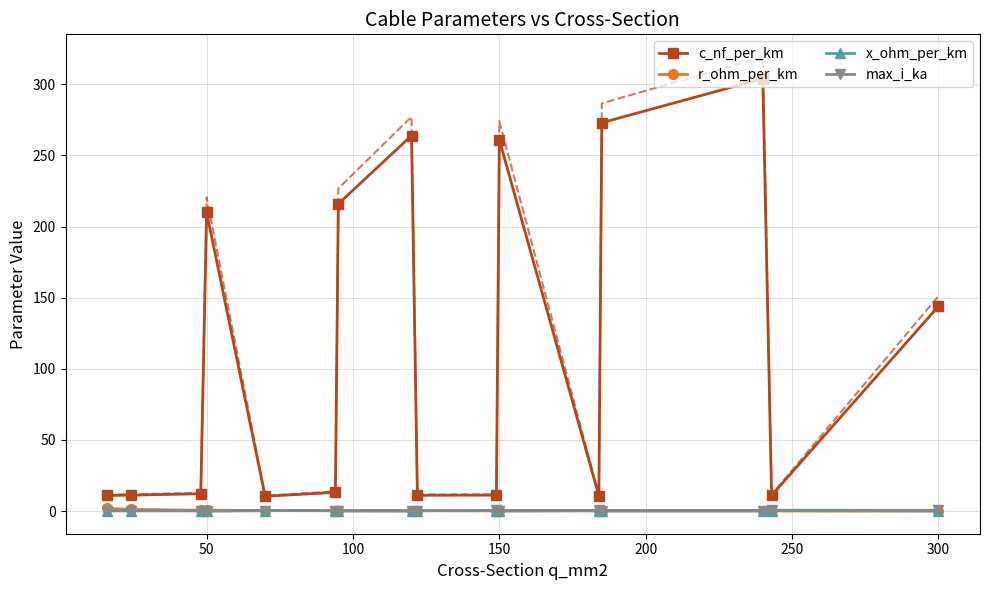

Reading right to left, list all the values displayed in this chart.

c_nf_per_km: 144.0	11.0	304.0	273.0	10.8	261.0	11.2	11.1	264.0	216.0	13.2	10.4	210.0	12.2	11.2	11.0
r_ohm_per_km: 0.1	0.1	0.1	0.2	0.2	0.2	0.2	0.2	0.2	0.3	0.3	0.4	0.6	0.6	1.2	1.9
x_ohm_per_km: 0.1	0.3	0.1	0.1	0.3	0.1	0.3	0.3	0.1	0.1	0.3	0.3	0.1	0.3	0.3	0.3
max_i_ka: 0.6	0.6	0.4	0.4	0.5	0.3	0.5	0.4	0.2	0.3	0.3	0.3	0.1	0.2	0.1	0.1